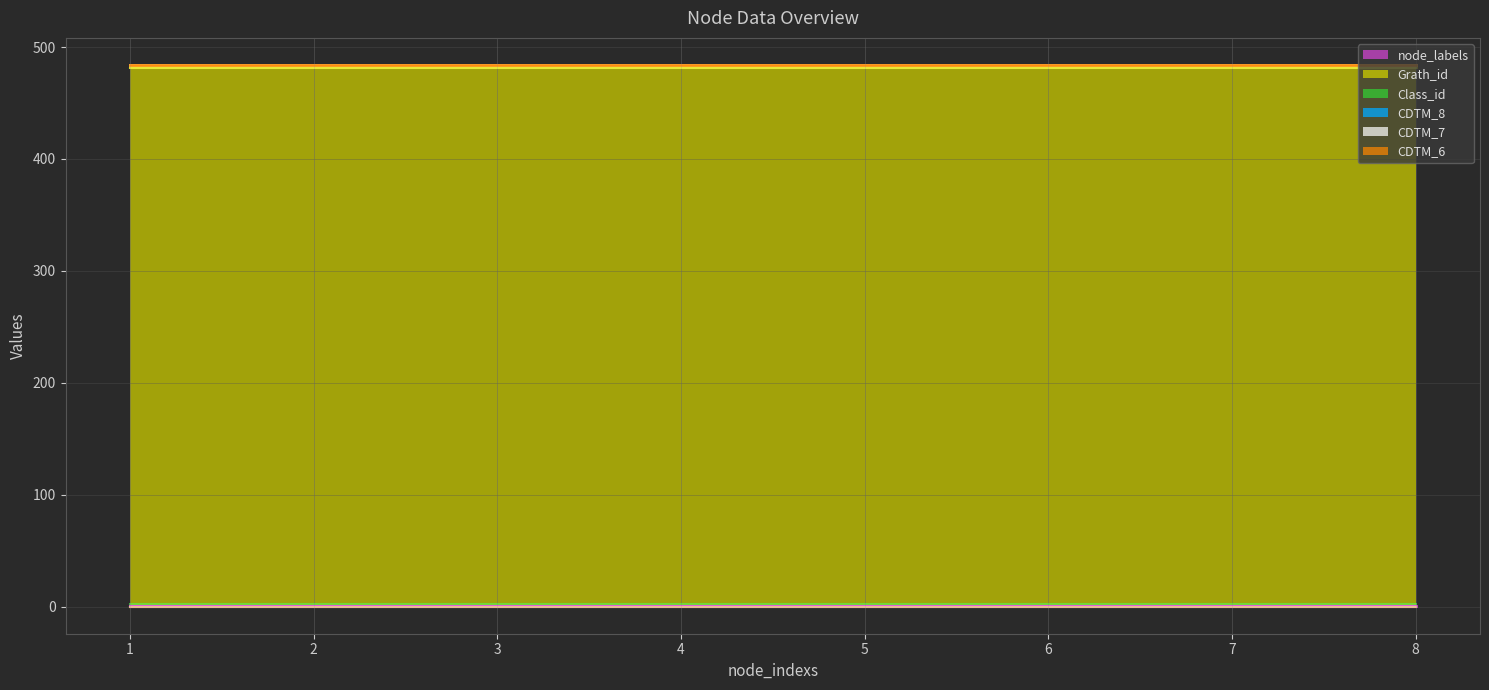

True or false: Grath_id and Class_id intersect in this chart.

False